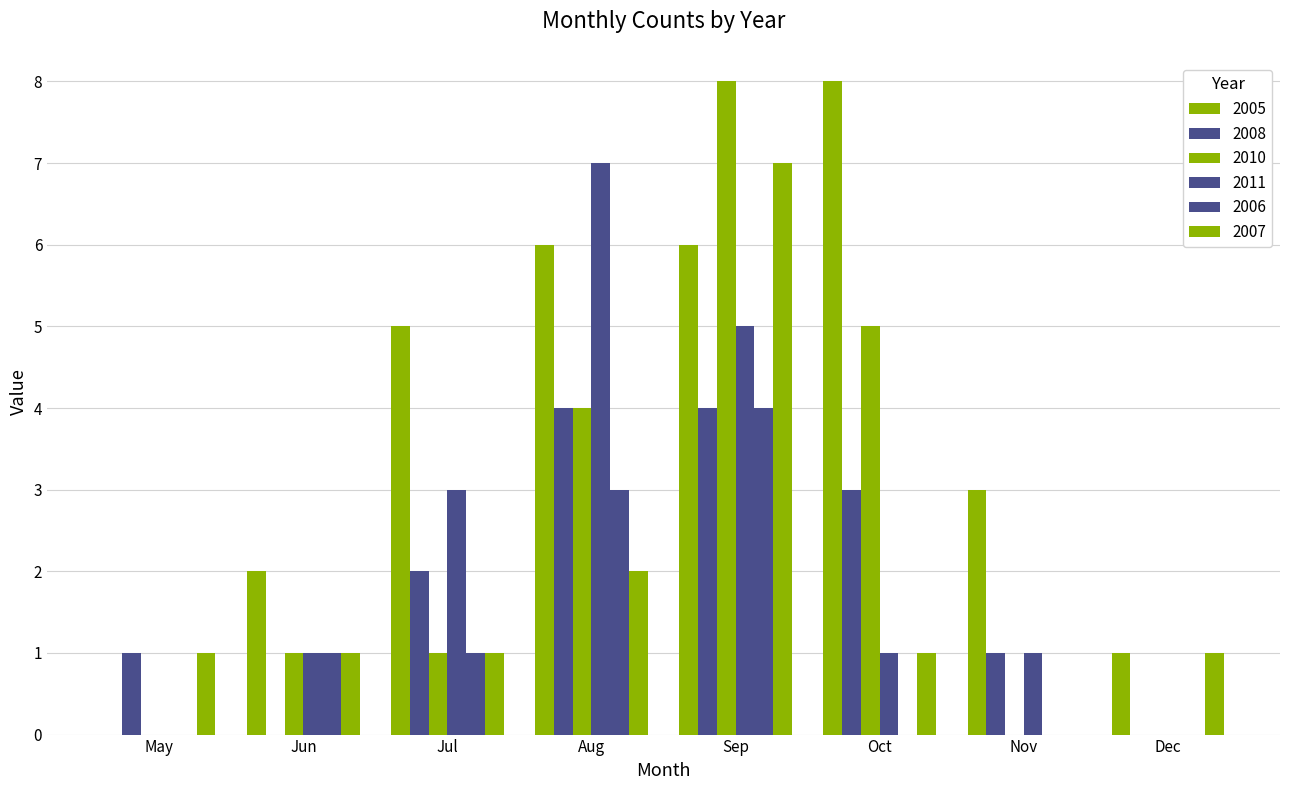

How many groups of bars are there?

8